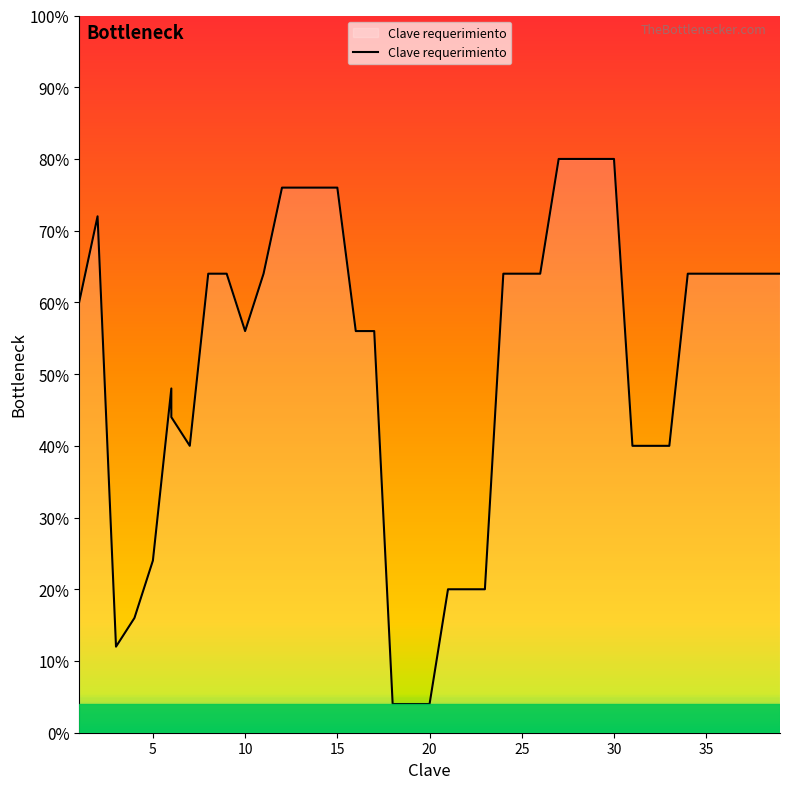

Approximately how many times larger is the value at 9 compared to 12?

0.8